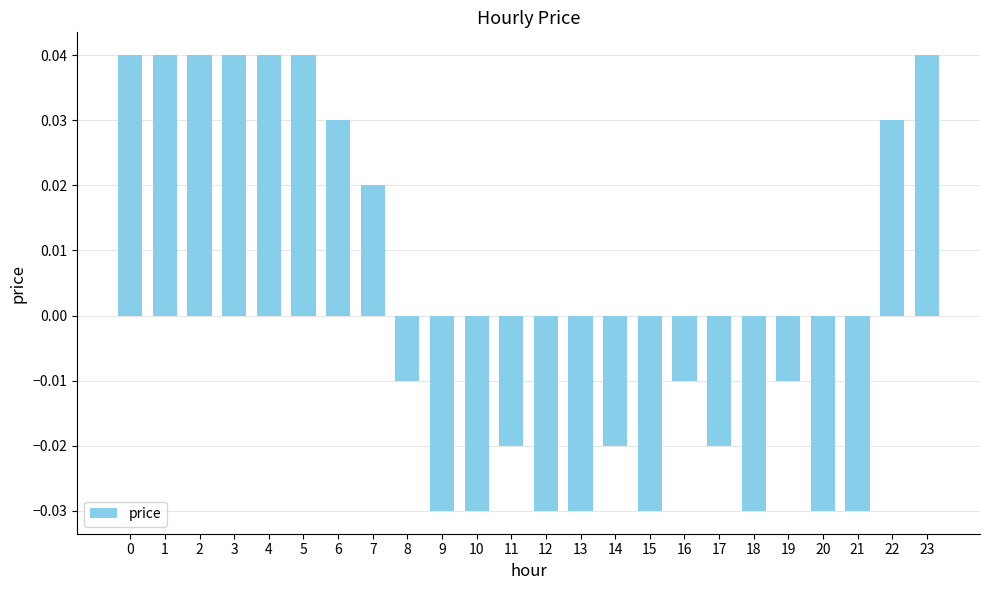

What is the change in value from 11 to 23?

+0.1